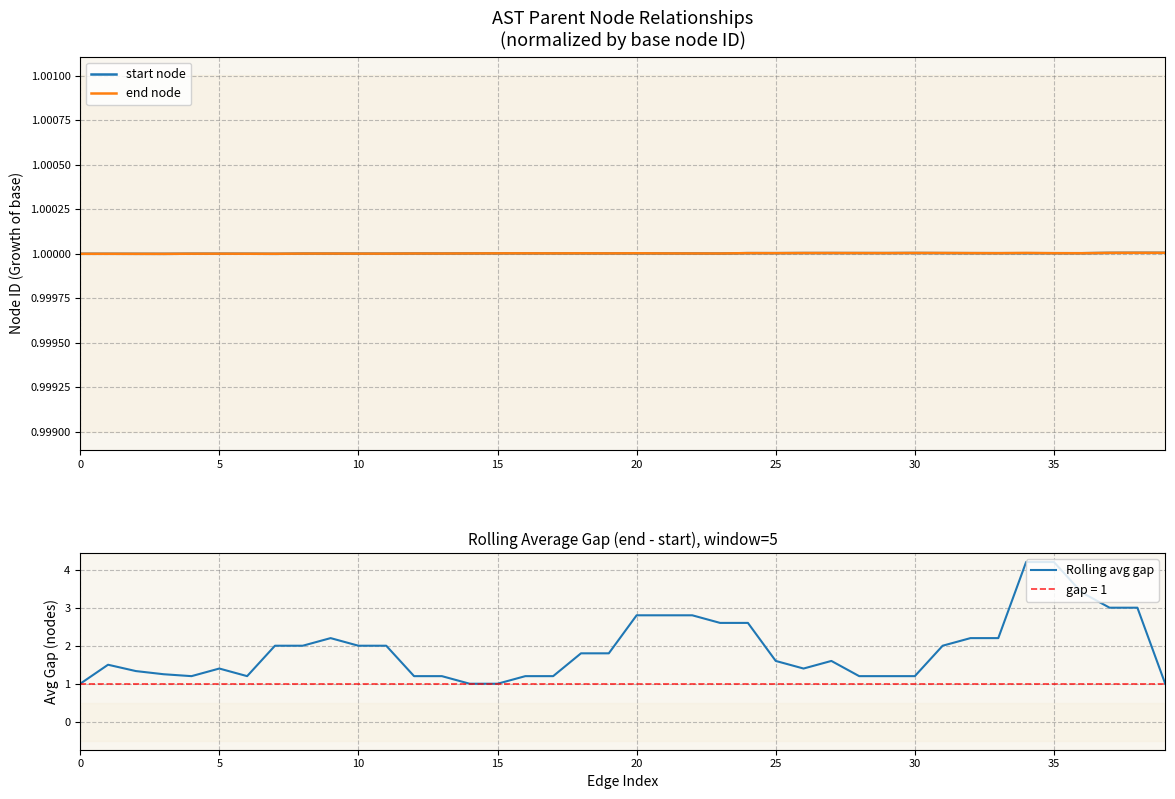

How many intersections are there between start node and Rolling avg gap?

3